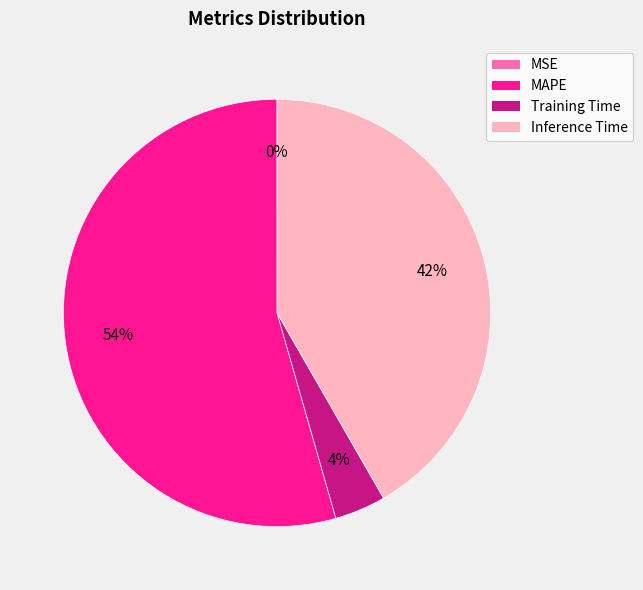

Is it true that MAPE is 54% of the pie?

True